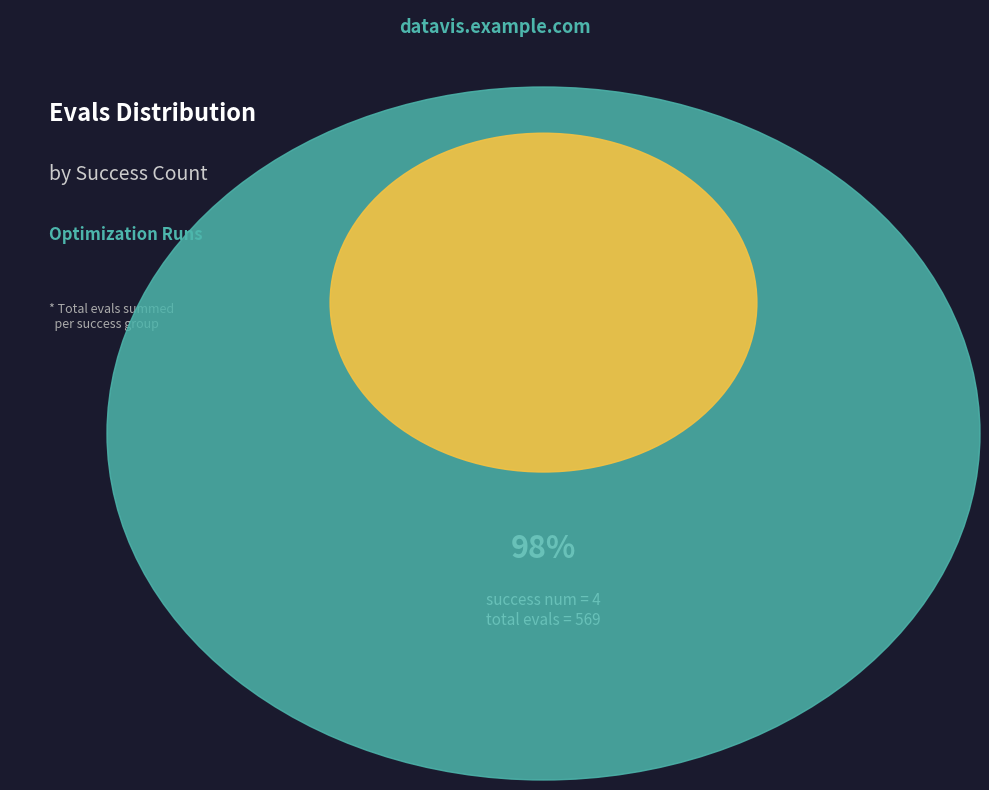

The 4 slice represents 17% of the pie. True or false?

False